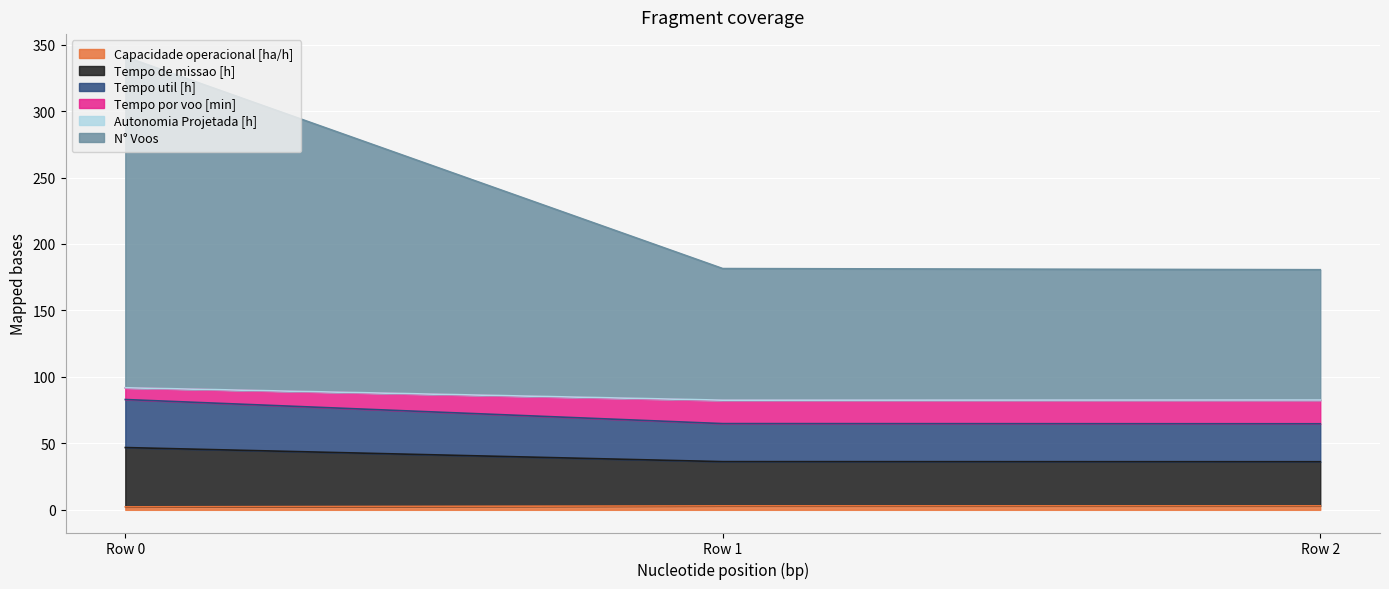

At which category is the sum across all series the highest?

Row 0